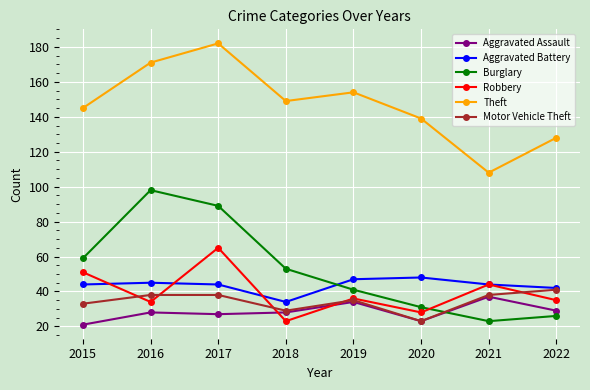

In Theft, how many points are lower than both neighbors (excluding endpoints)?

2